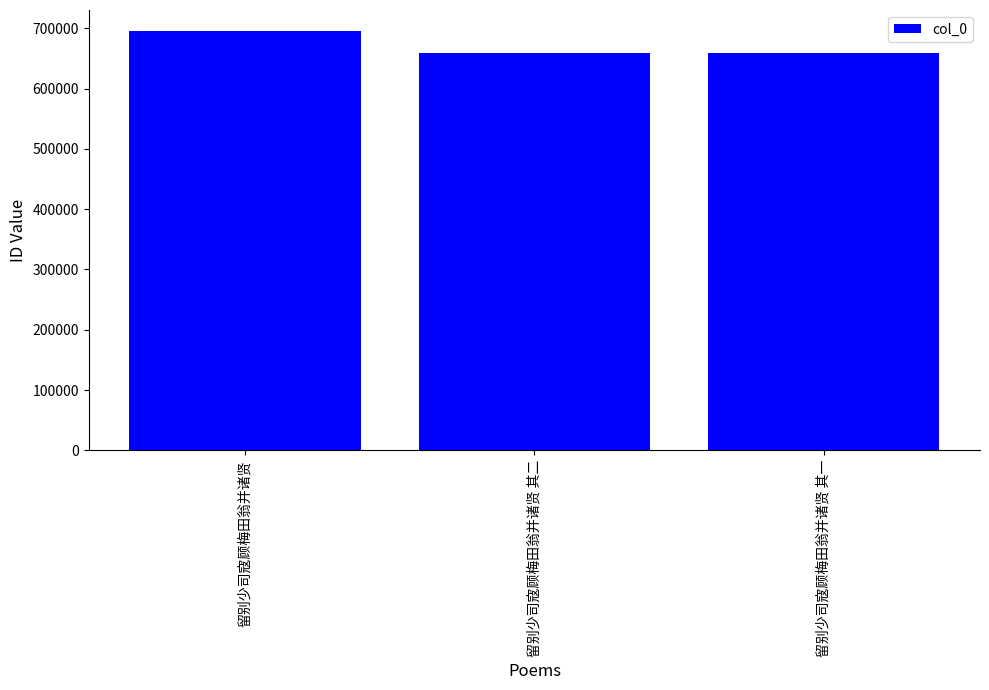

What is the label of the 1st bar from the left?

留别少司寇顾梅田翁并诸贤